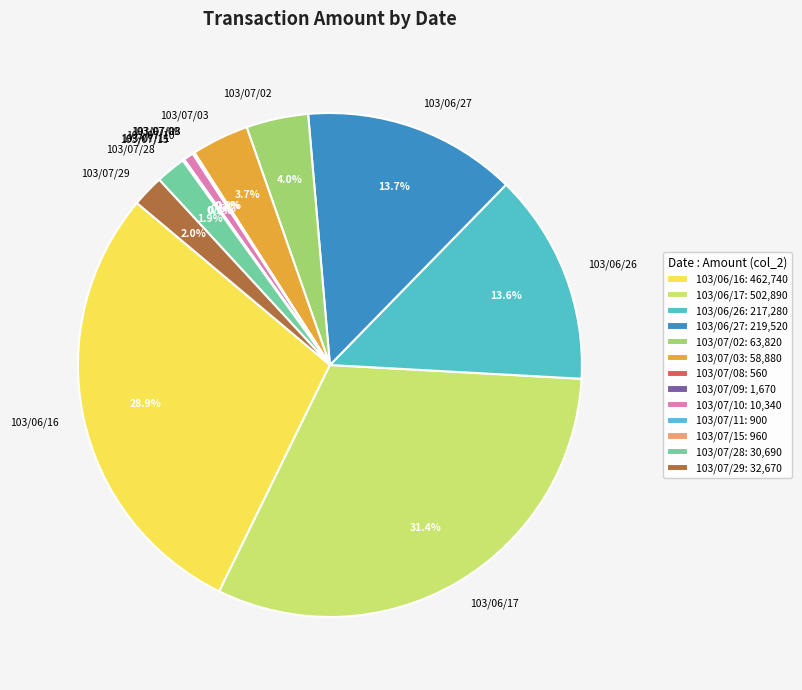

To the nearest percent, what is the difference between the 103/07/03 and 103/07/10 slice percentages?

3%